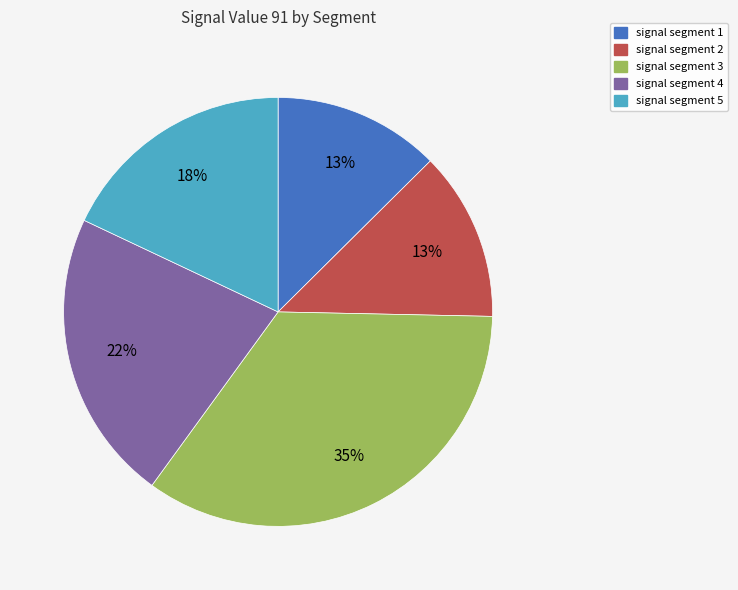

To the nearest percent, what is the average slice percentage?

20%